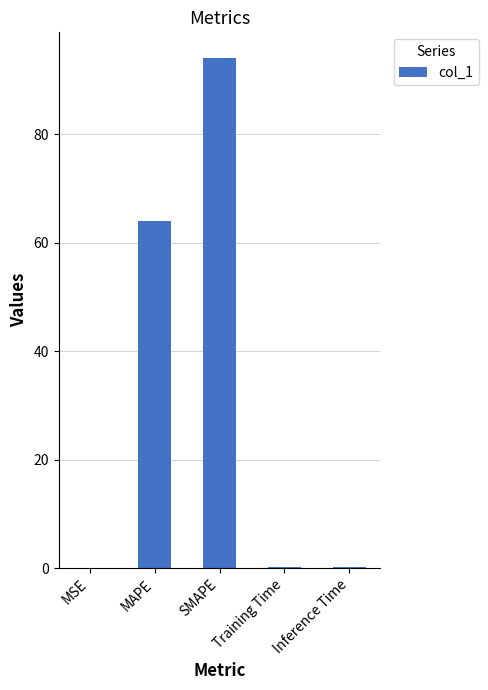

Where is the data nearest to the value 47?

MAPE